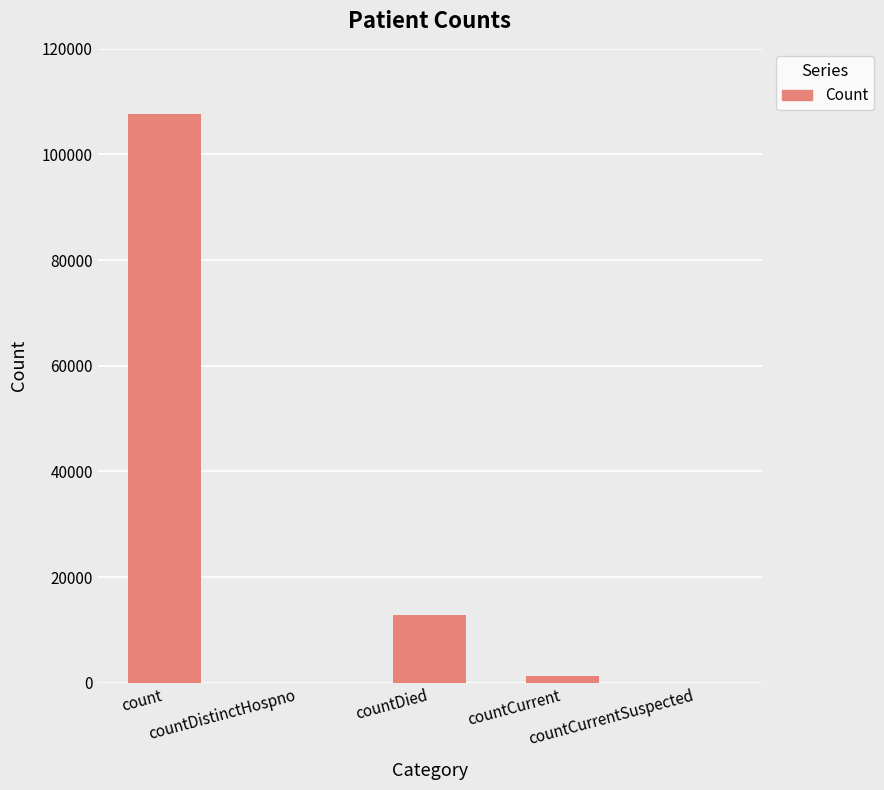

What is the sum of all values?

121809